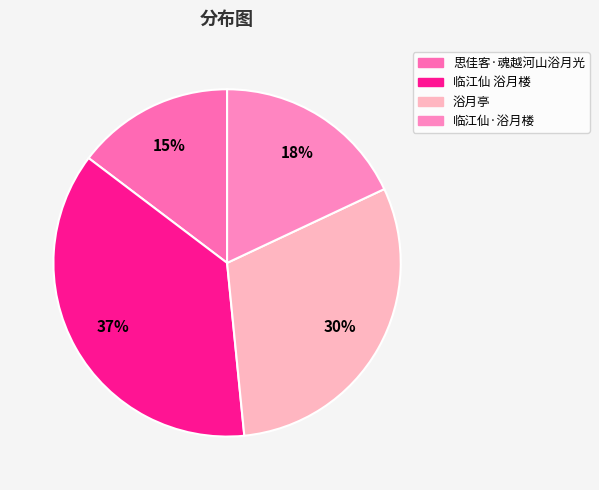

Which slice is the largest?

临江仙 浴月楼